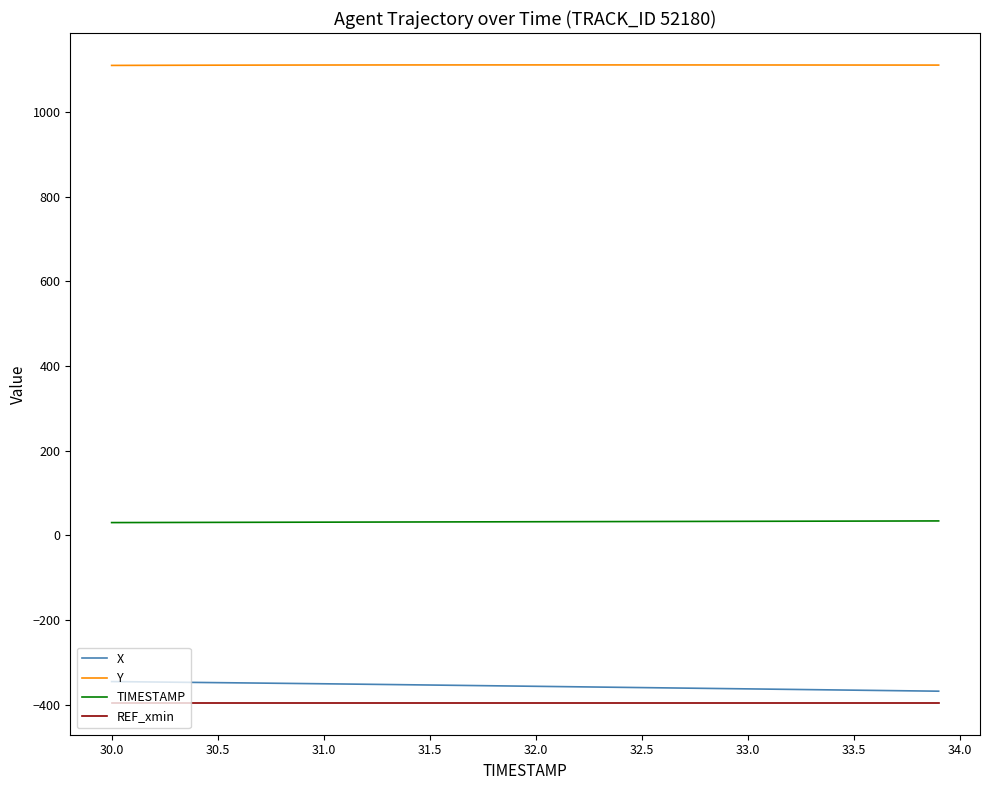

What is the minimum value shown in the chart?

-395.8